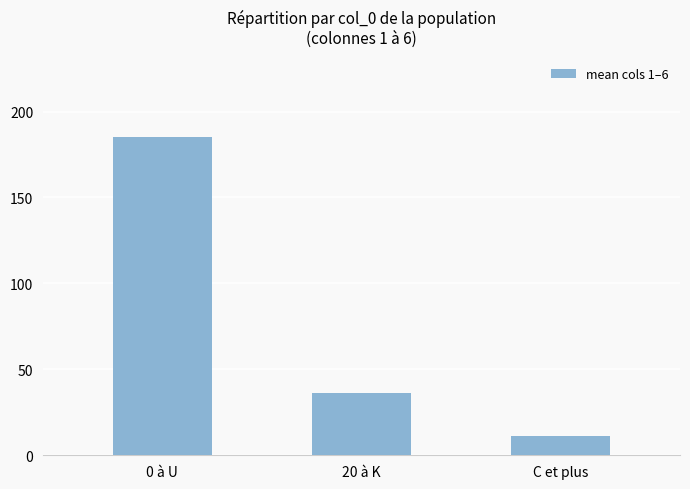

List the labels in order of value, largest first.

0 à U, 20 à K, C et plus